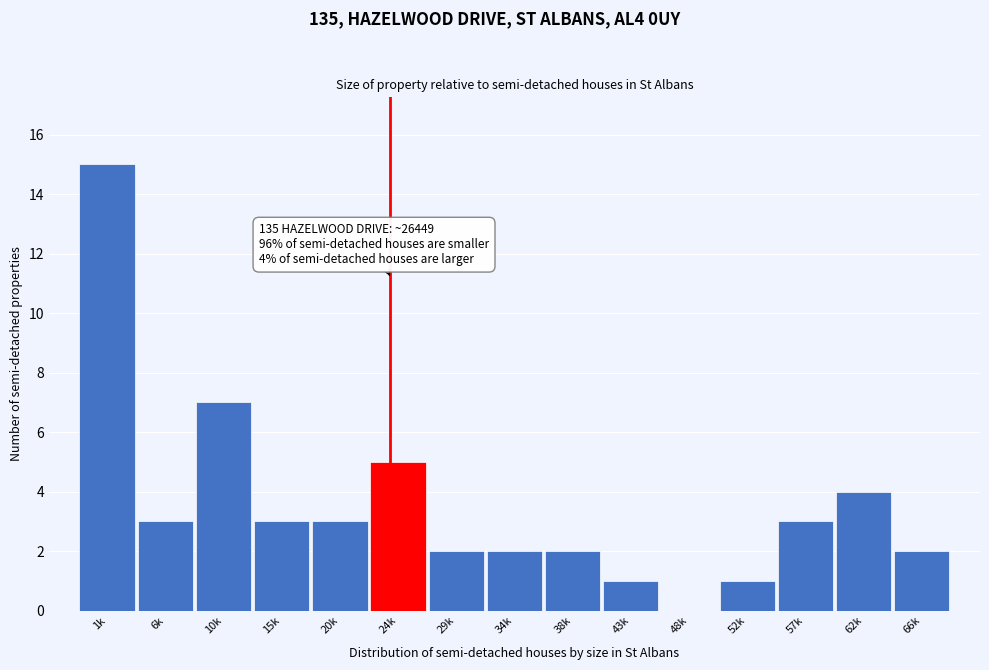

Reading left to right, transcribe all the data shown in this chart.

1k=15	6k=3	10k=7	15k=3	20k=3	24k=5	29k=2	34k=2	38k=2	43k=1	48k=0	52k=1	57k=3	62k=4	66k=2